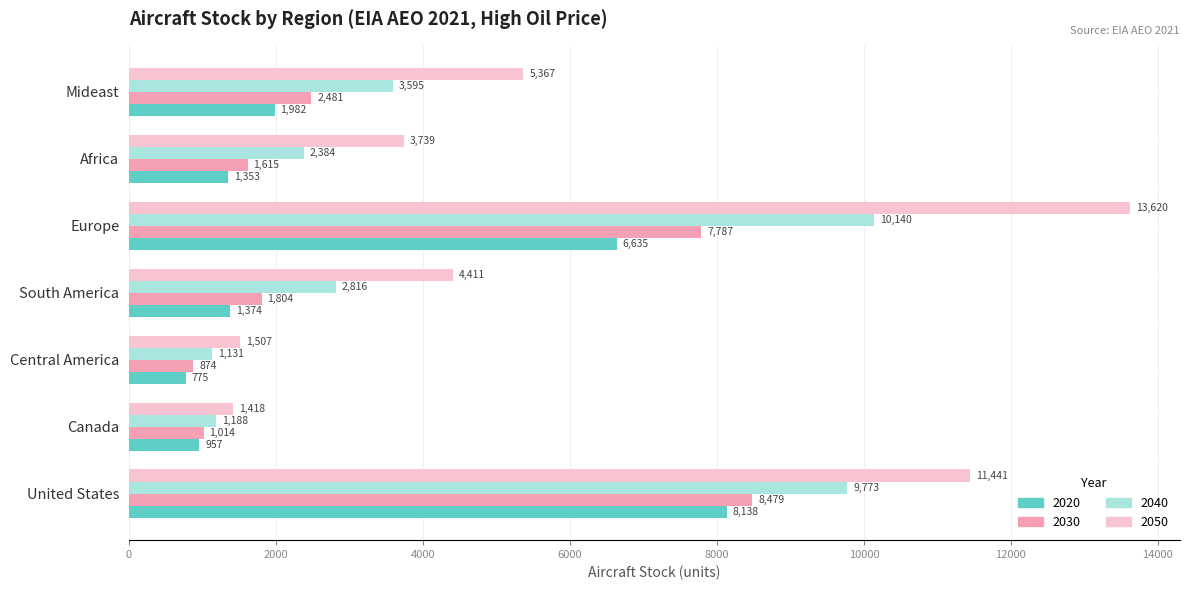

Which label corresponds to the largest value in the chart?

Europe